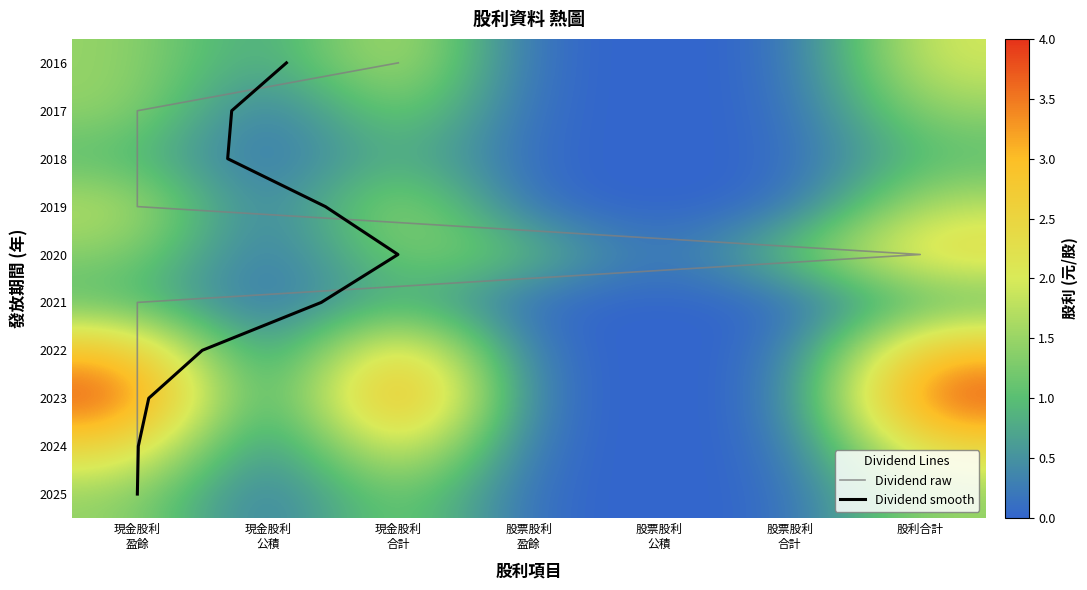

How many values in the 2021 series exceed 0?

3